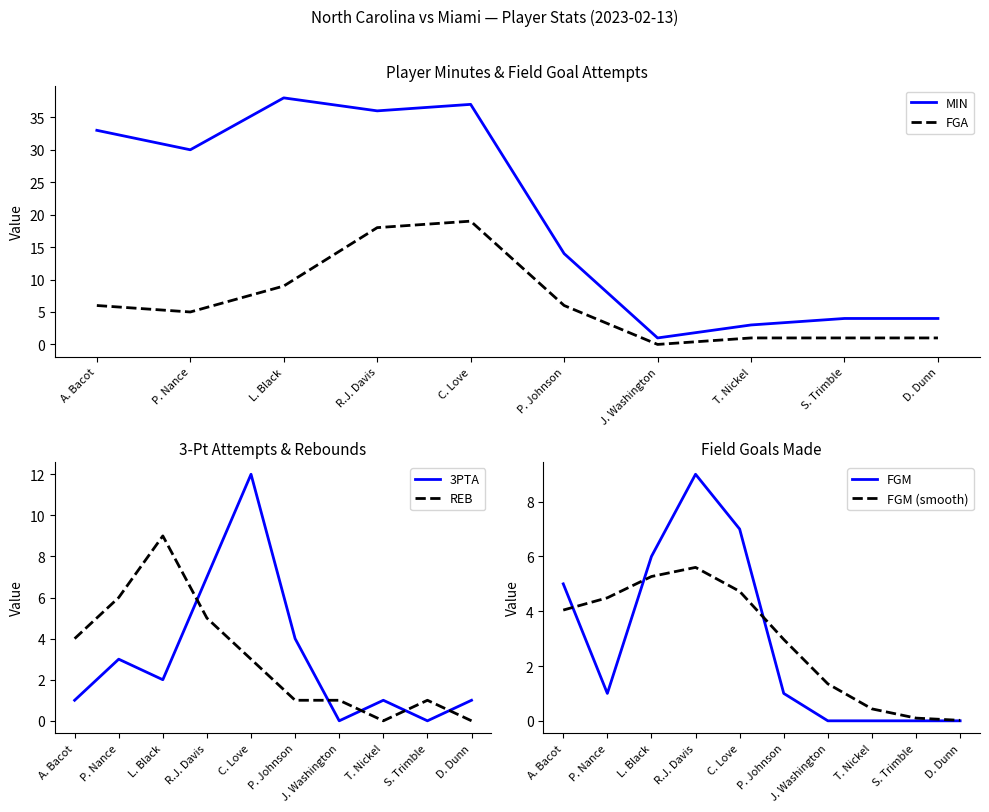

Is it true that FGM (smooth) equals 5.3 at L. Black?

True